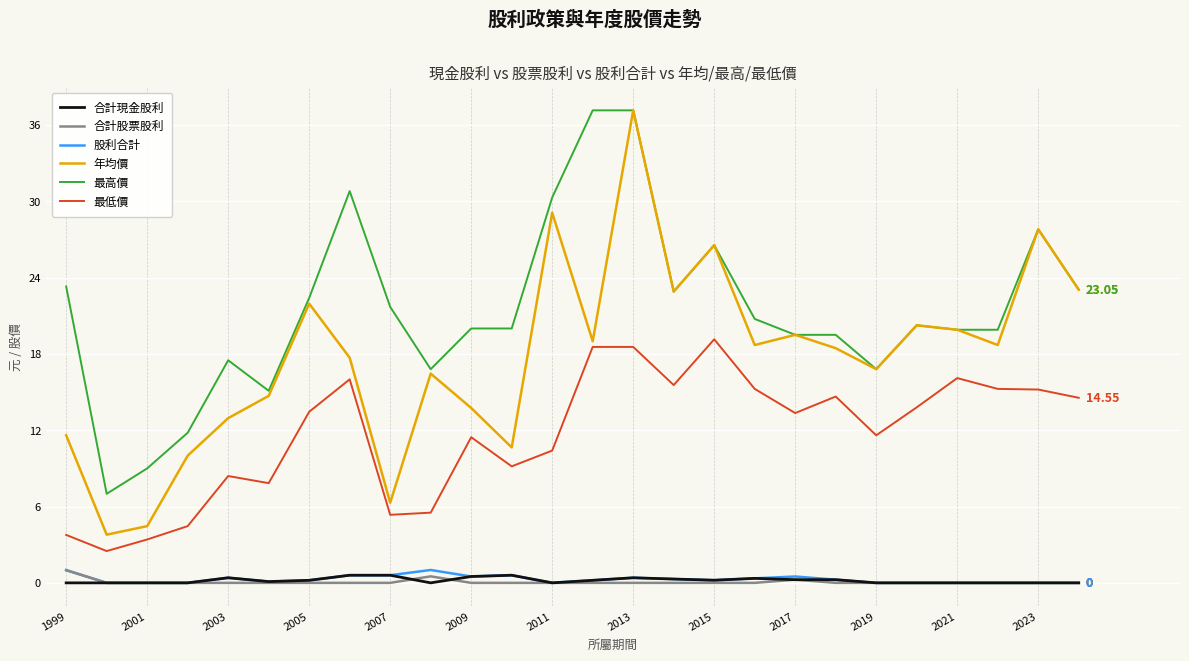

True or false: 合計股票股利 and 最高價 cross at least once.

False